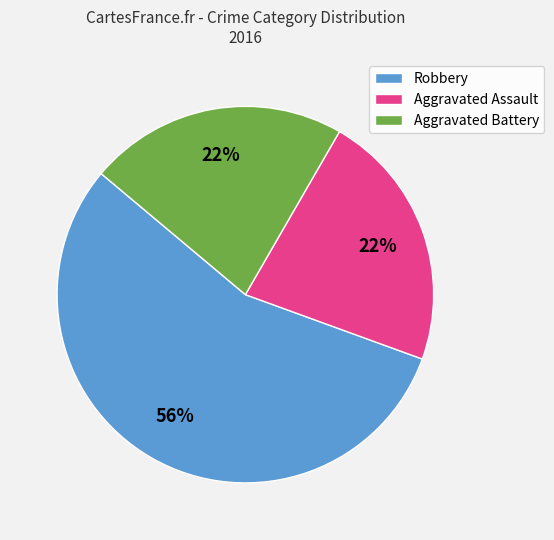

Which slice is the largest?

Robbery